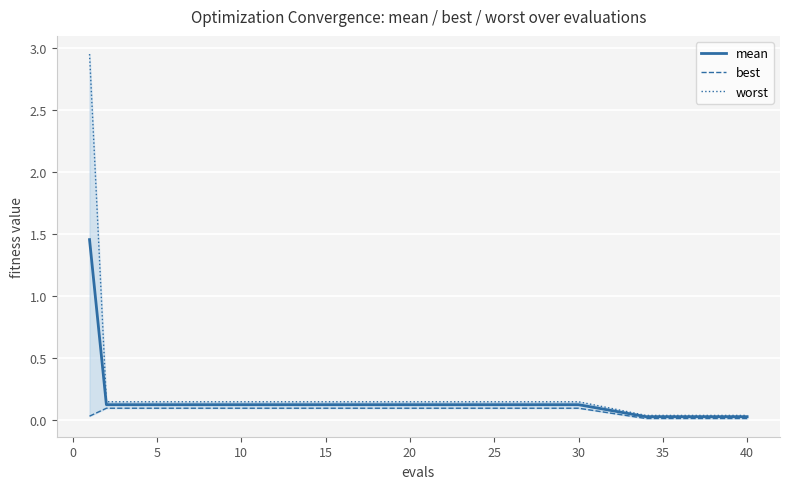

True or false: best and mean intersect in this chart.

False